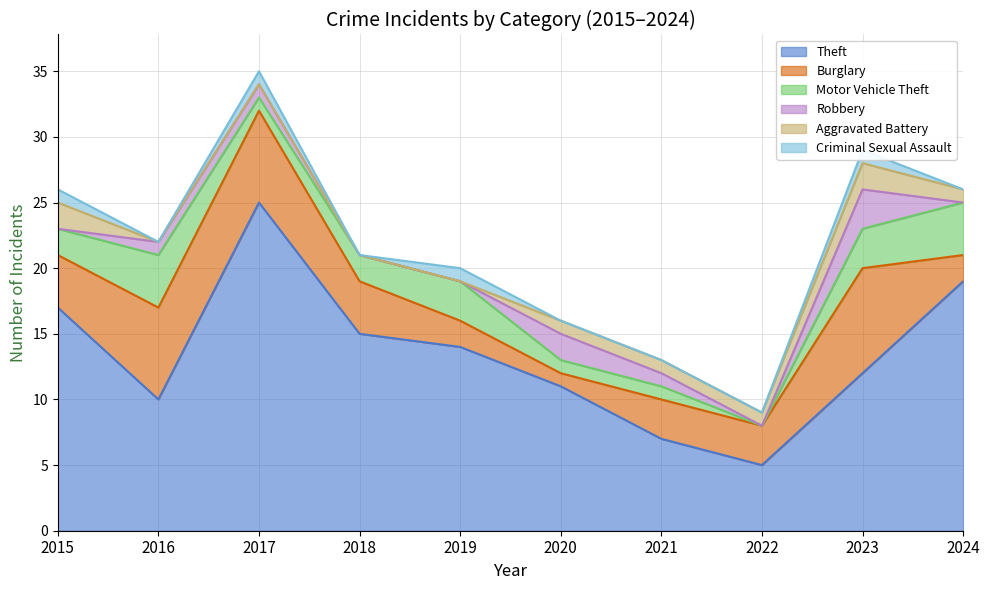

Is the value of Robbery at 2021 greater than the value of Theft at 2022?

No